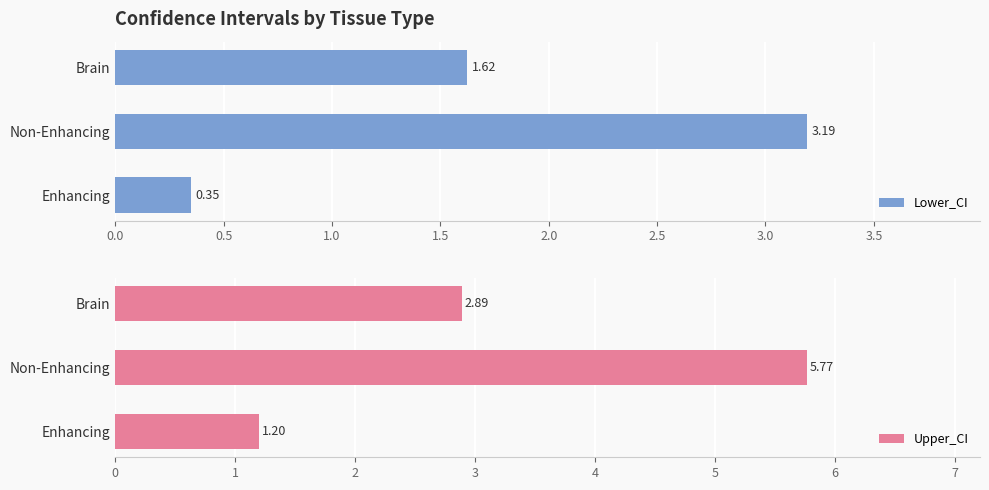

What is the sum of the Upper_CI values at Enhancing and Non-Enhancing?

7.0